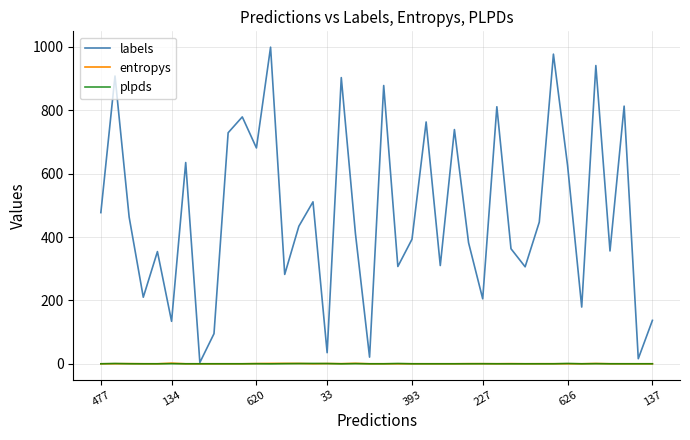

What is the average value of the entropys series?

0.3